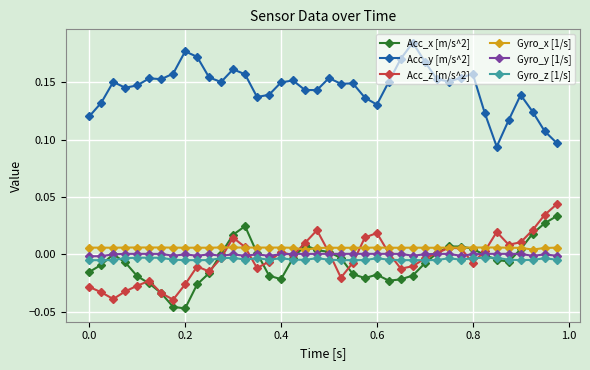

Which series has the largest total across all categories?

Acc_y [m/s^2]